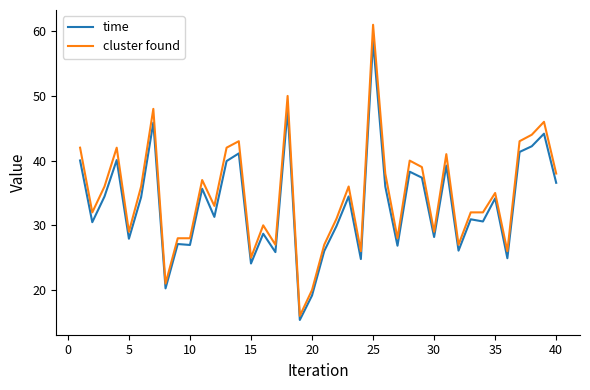

How many lines are shown in the chart?

2